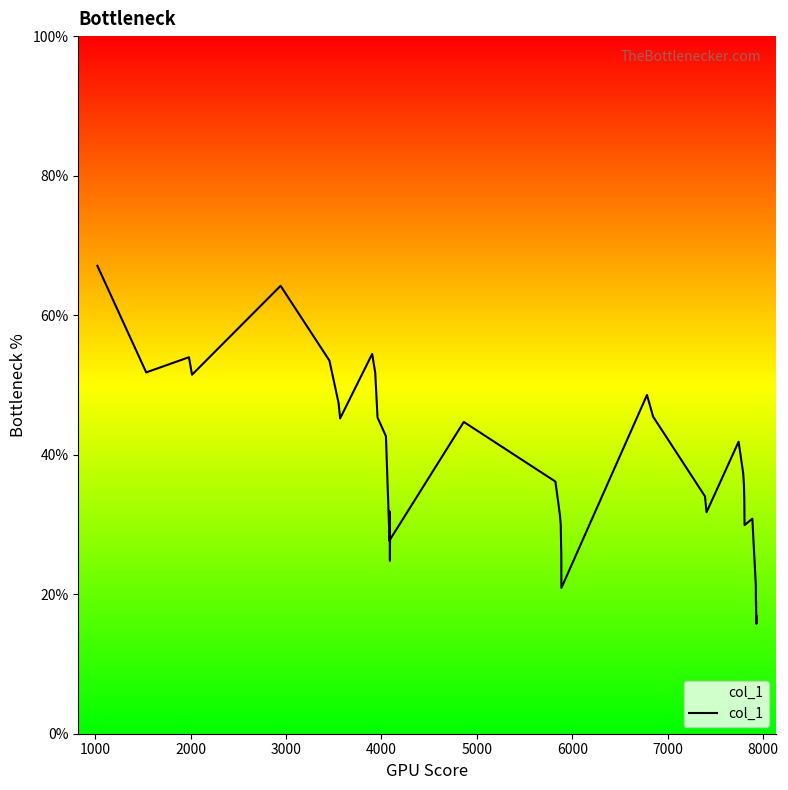

What is the minimum value shown in the chart?

15.8